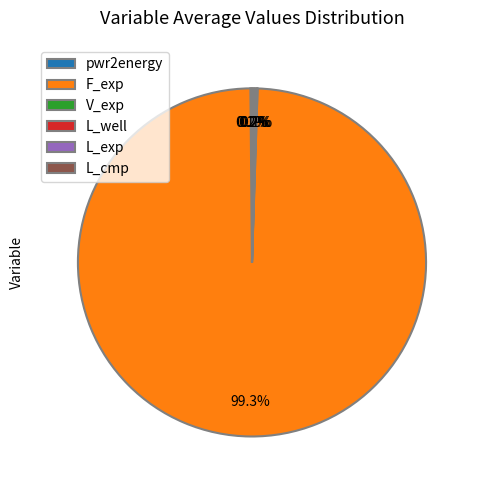

What is the largest slice in the pie chart?

F_exp